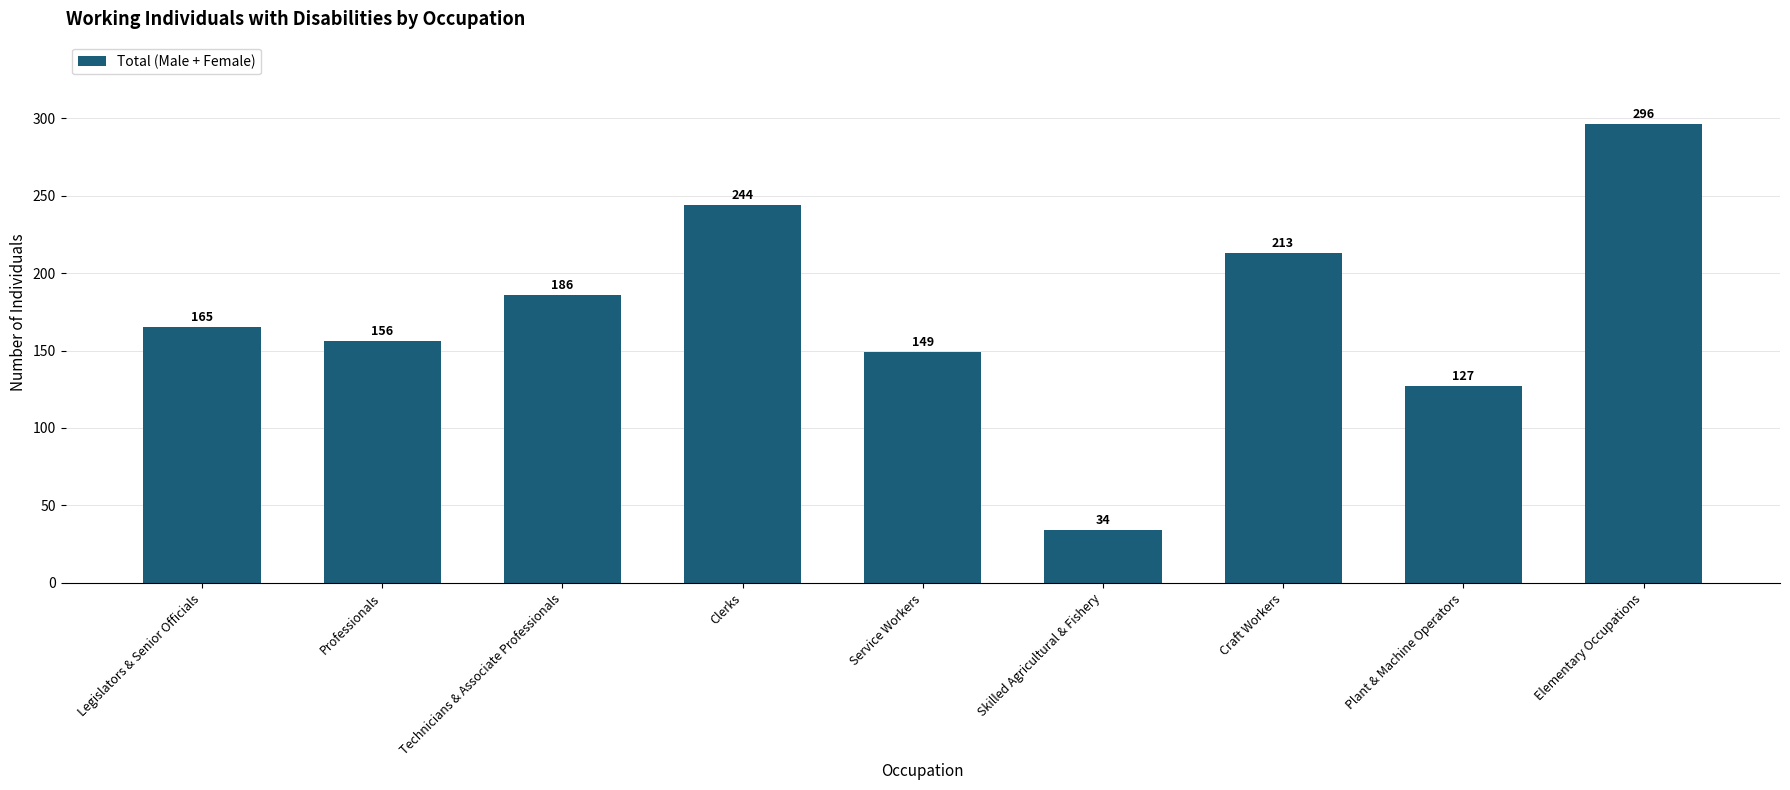

Reading left to right, list all the values displayed in this chart.

Legislators & Senior Officials=165	Professionals=156	Technicians & Associate Professionals=186	Clerks=244	Service Workers=149	Skilled Agricultural & Fishery=34	Craft Workers=213	Plant & Machine Operators=127	Elementary Occupations=296